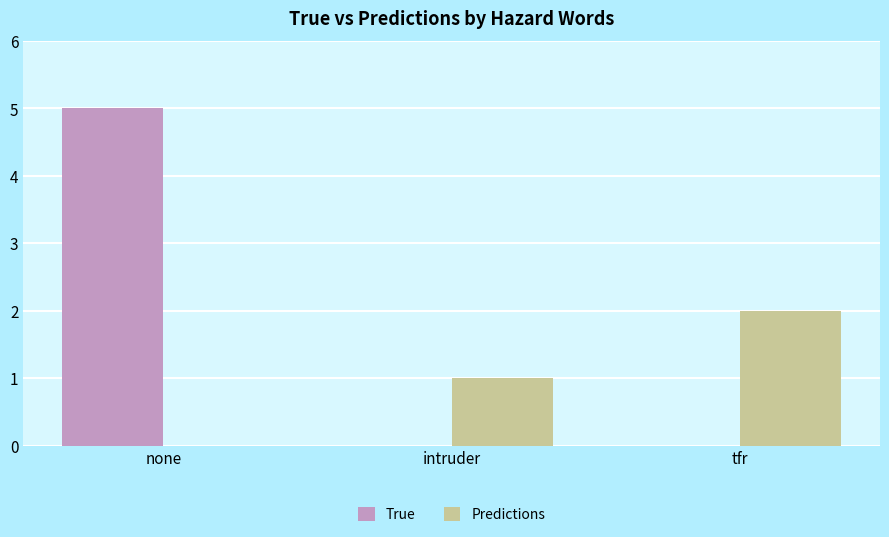

What are all the series names shown in the legend?

True, Predictions